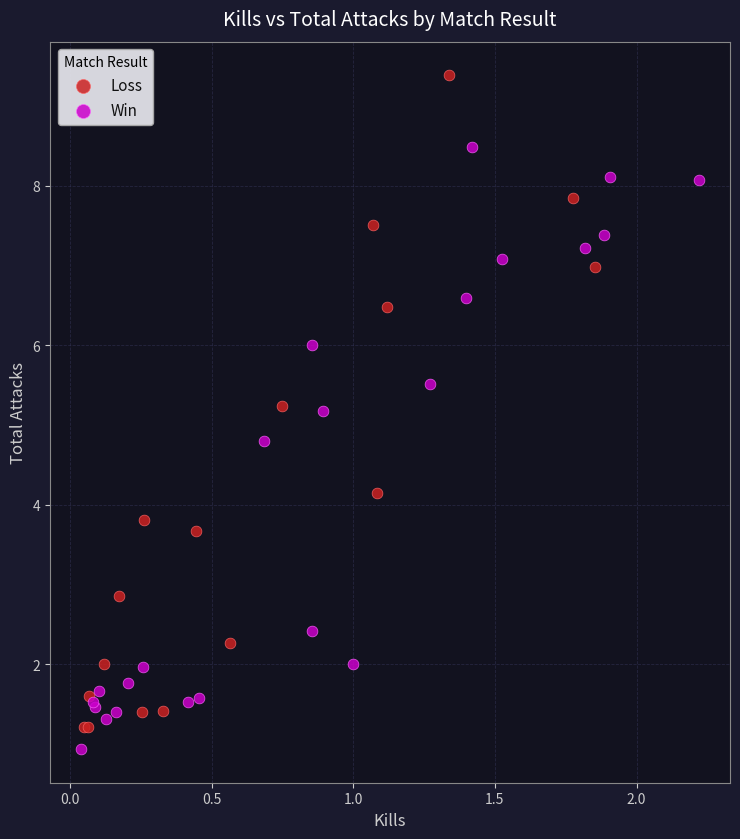

Which series reaches the minimum Y coordinate?

Win